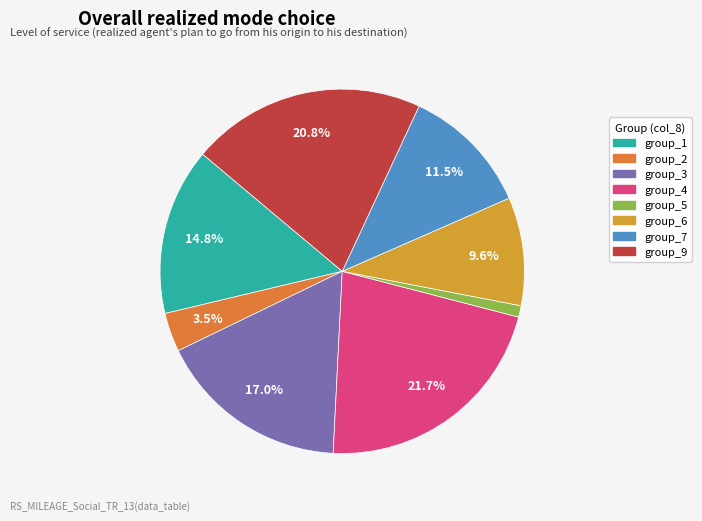

Is there a majority slice in this chart?

No